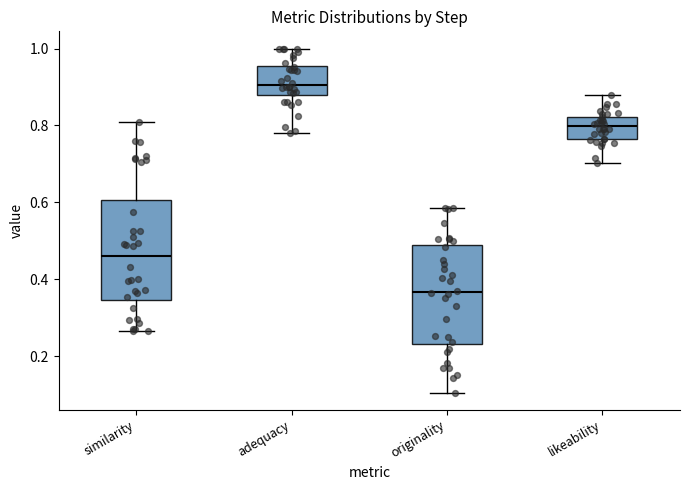

Where is the lower edge of the box for adequacy on the y-axis? The values are not printed on the chart, so give them approximately, as read against the axis.

0.88